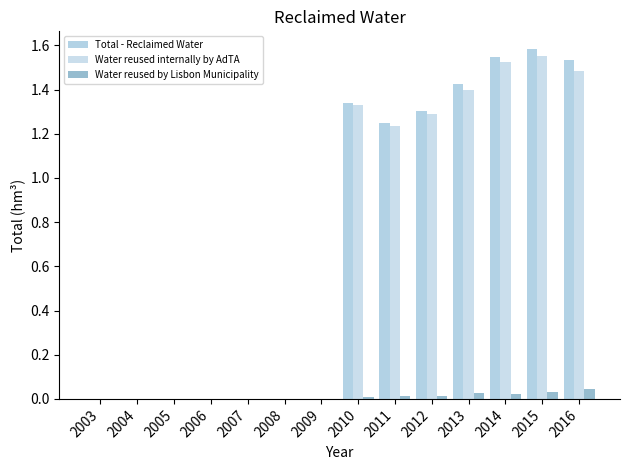

At which category does the chart reach its peak across all series?

2015